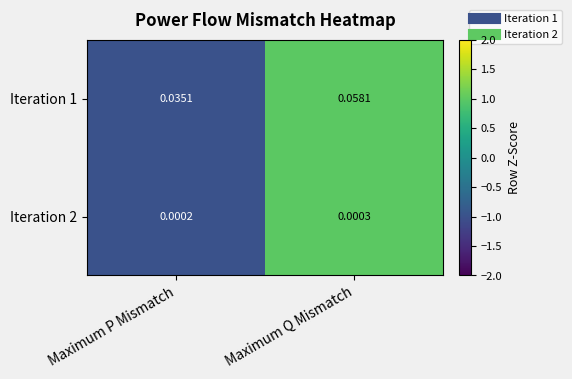

At which category does the chart reach its peak across all series?

Maximum Q Mismatch